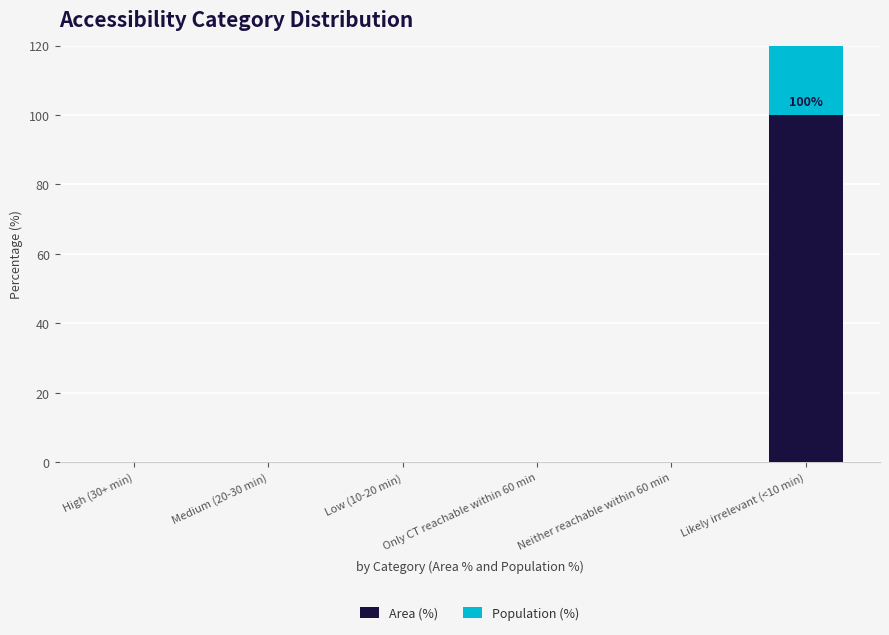

Which category has the highest value in the Population (%) series?

Likely irrelevant (<10 min)